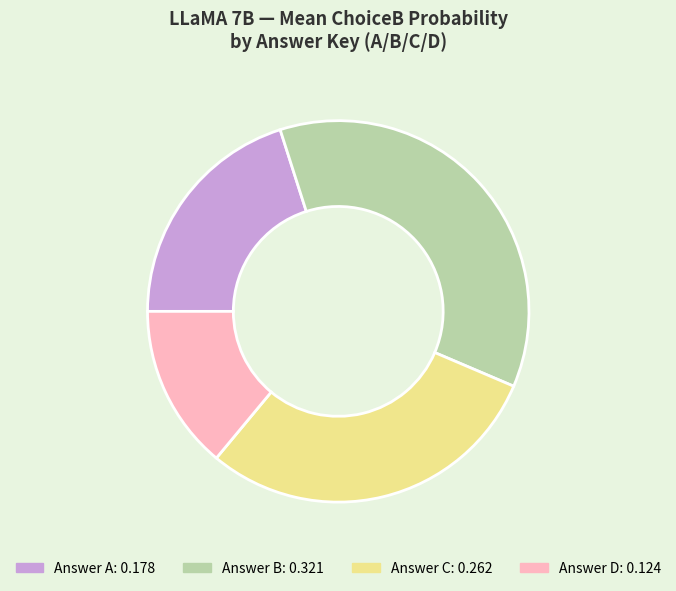

Does any single category account for the majority?

No